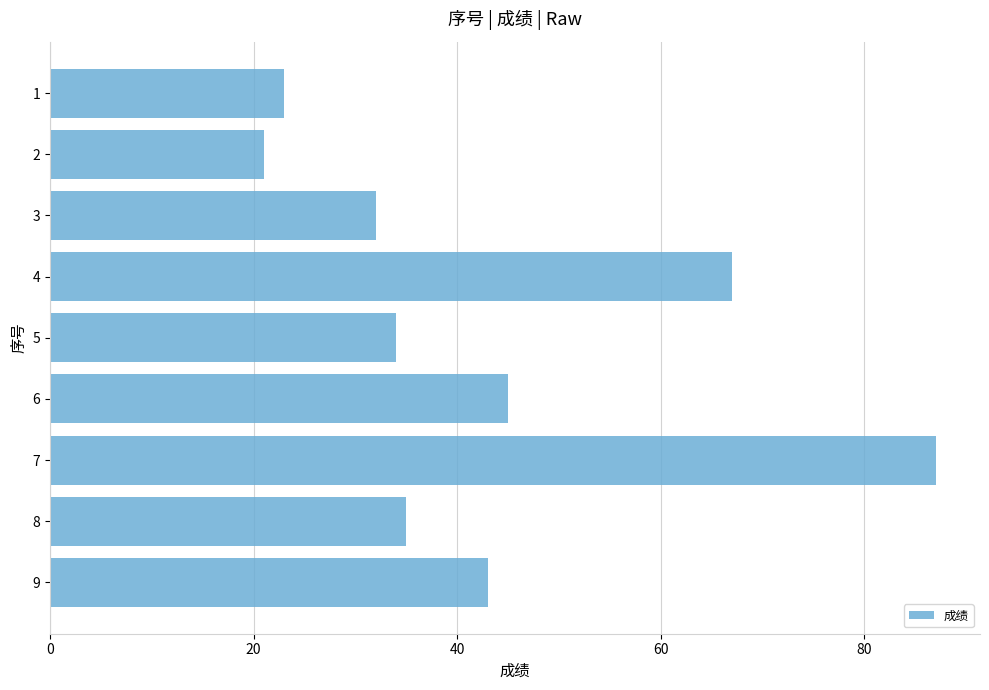

How many data points are less than 35?

4